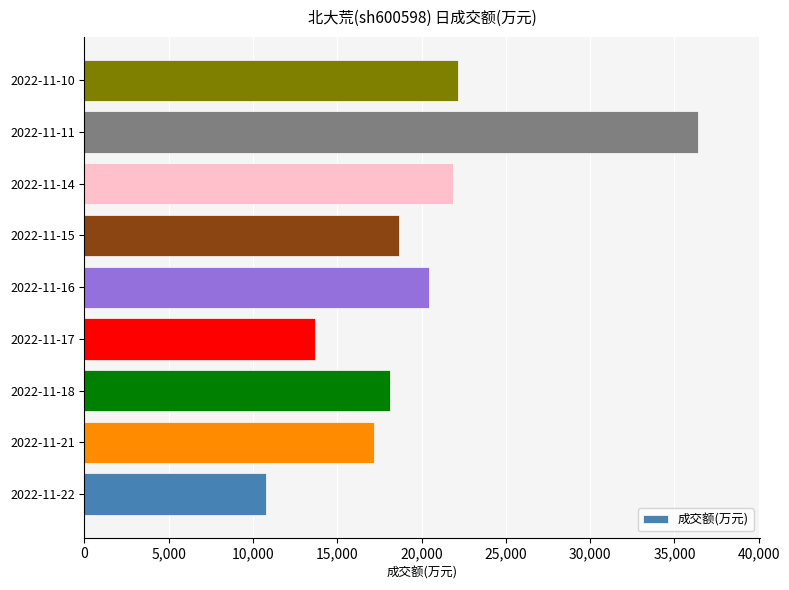

Read the value at 2022-11-11, to the nearest 100.

36400